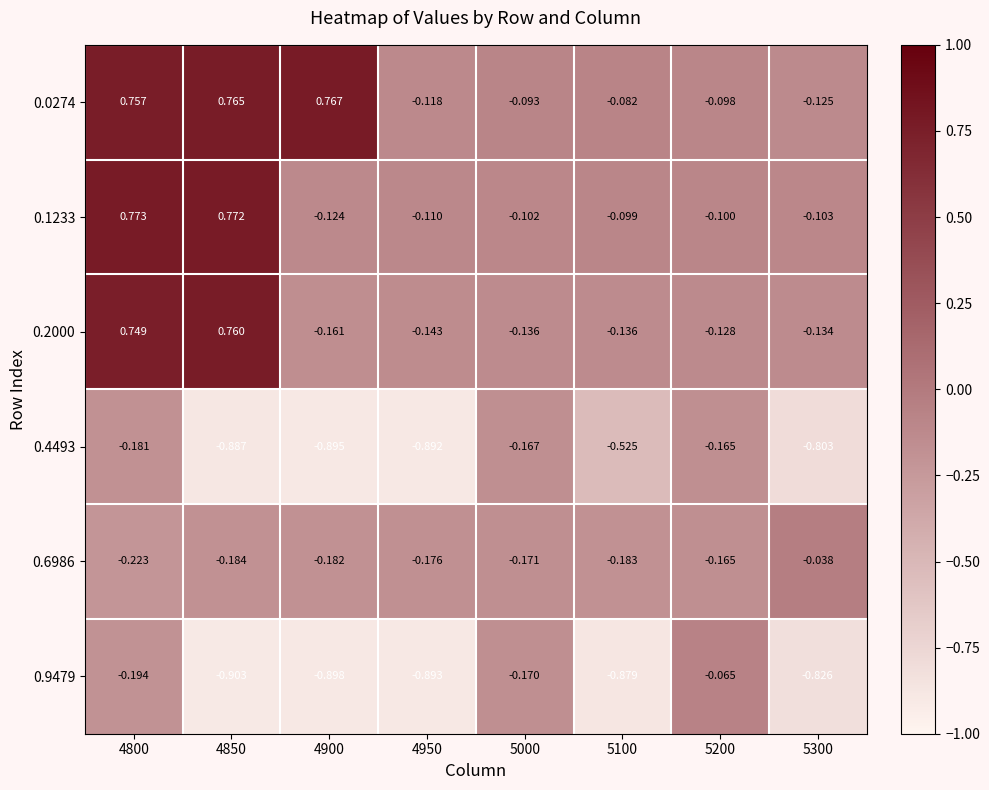

Is the value of 0.4493 at 4900 greater than the value of 0.0274 at 4800?

No